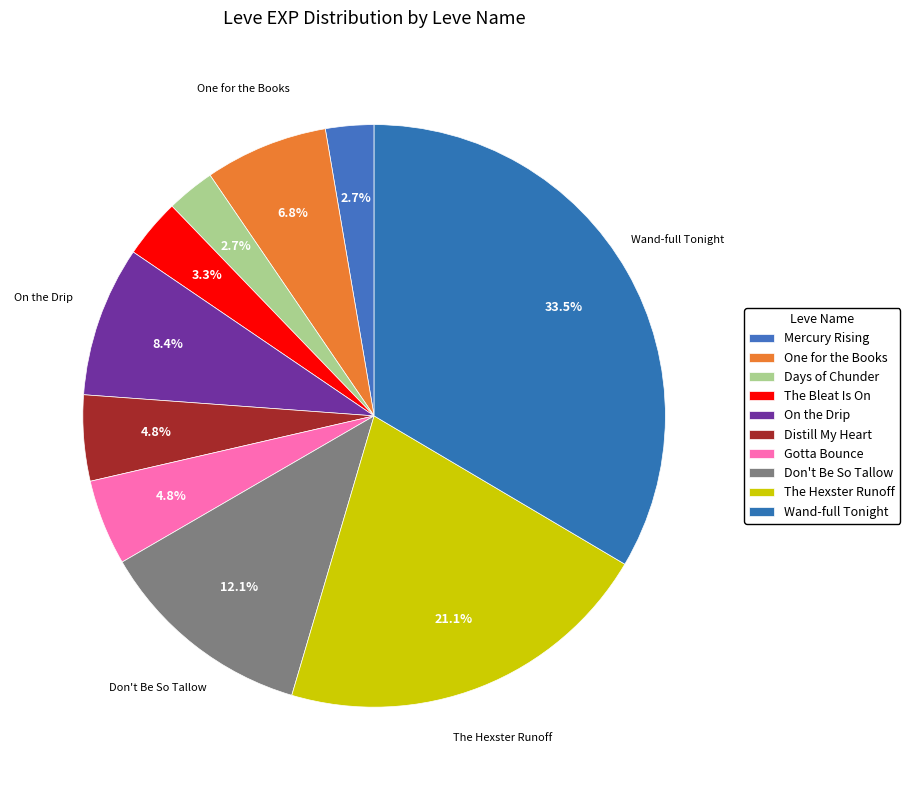

How many slices are in this pie chart?

10